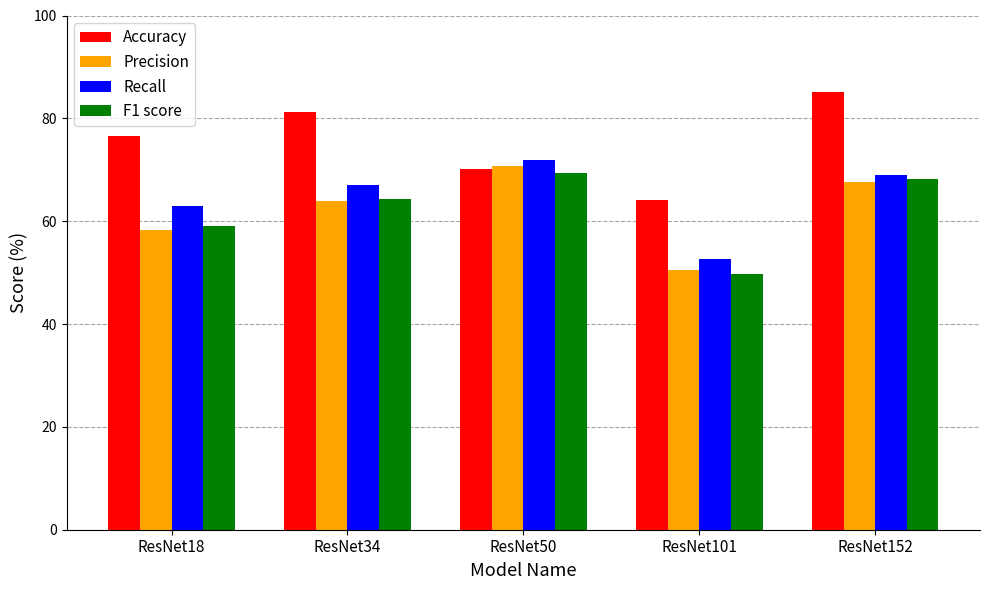

At which label is F1 score closest to 59?

ResNet18